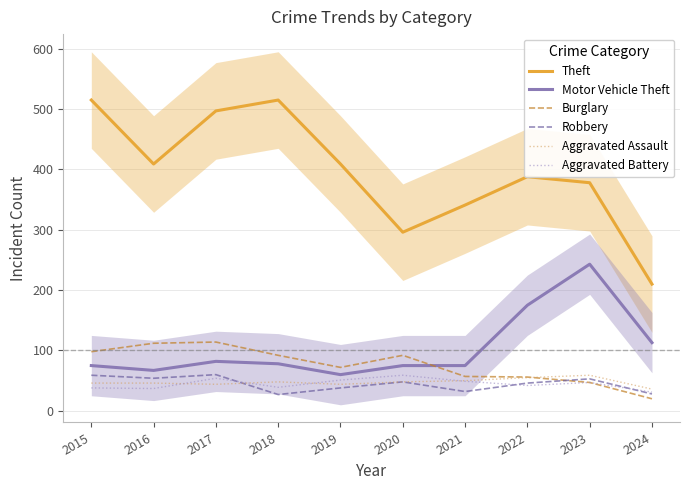

At which category does the chart reach its minimum across all series?

2024